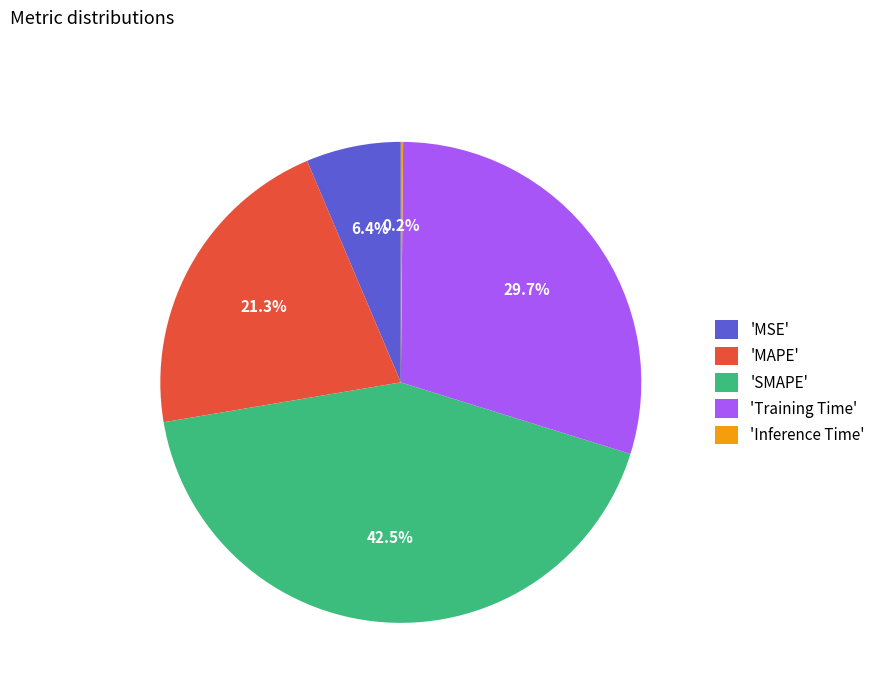

Between 'Training Time' and 'SMAPE', which is larger?

'SMAPE'